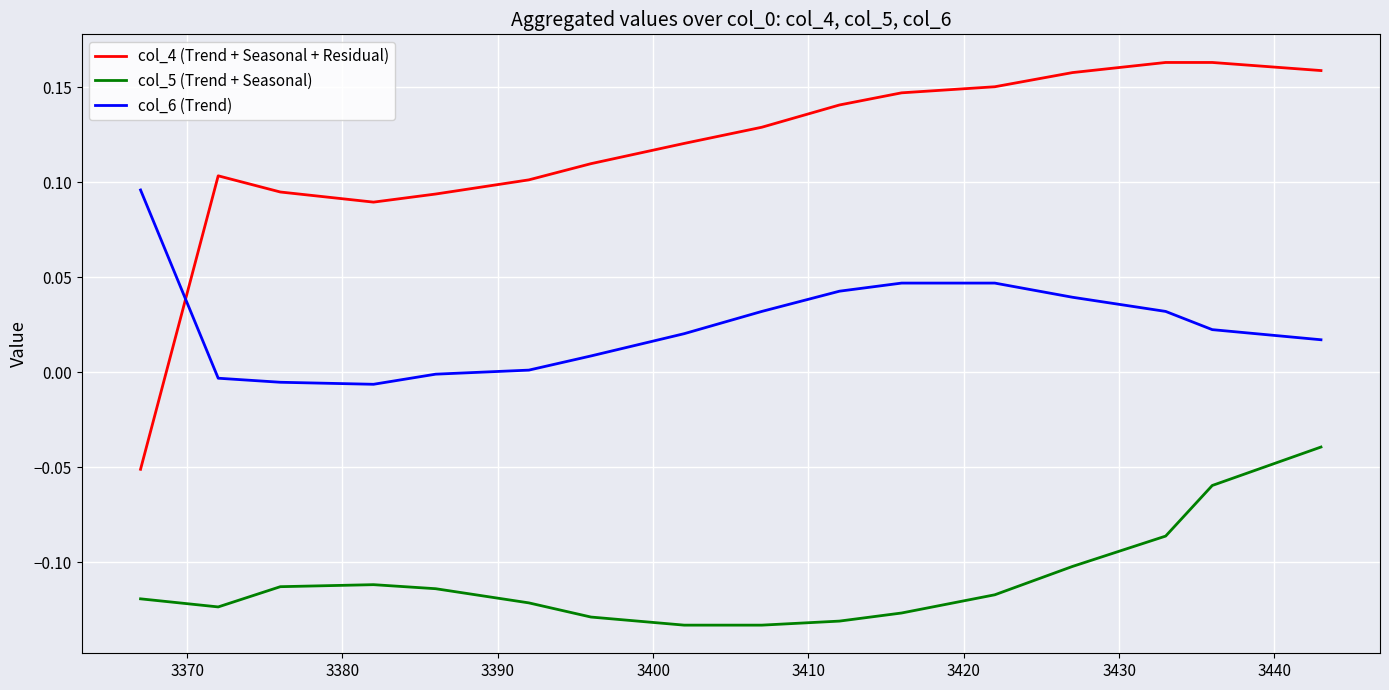

Which series has the largest total across all categories?

col_4 (Trend + Seasonal + Residual)